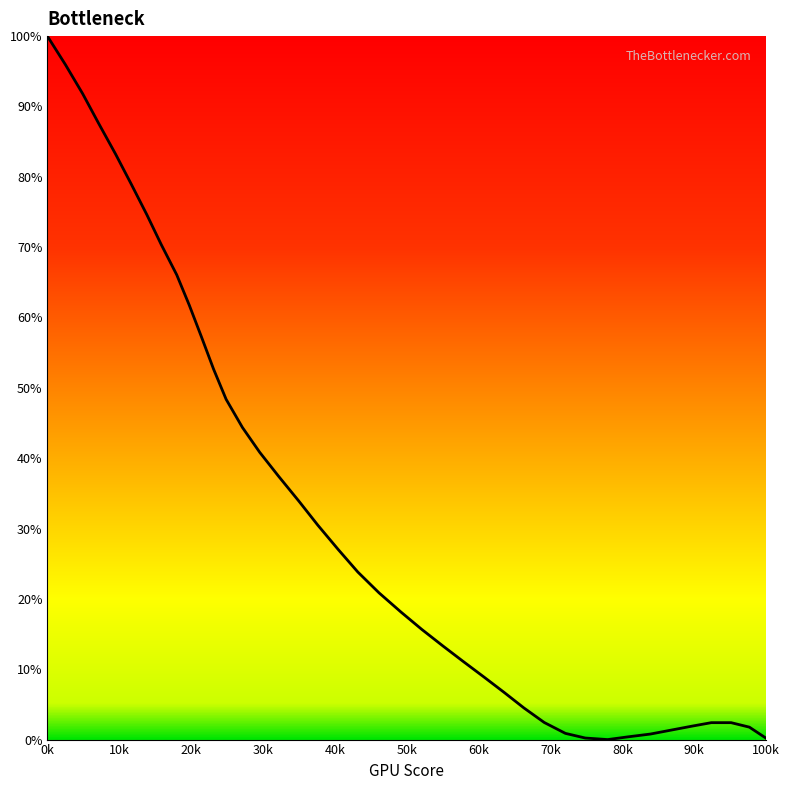

What is the greatest value displayed?

100.0